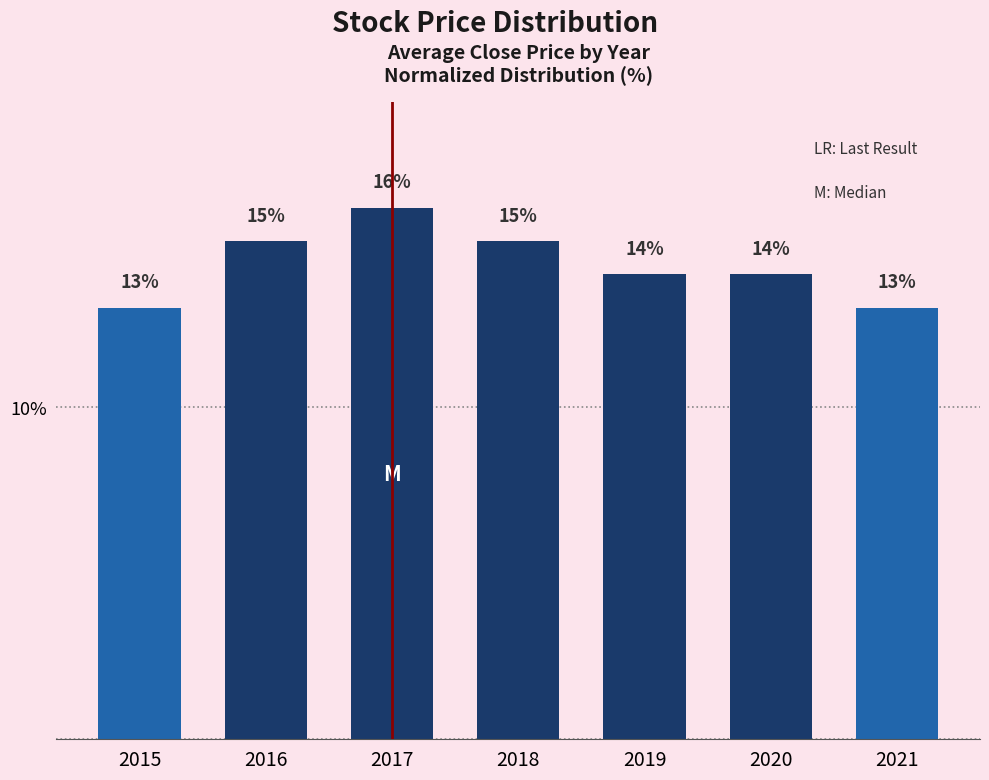

What is the change in value from 2016 to 2019?

-1